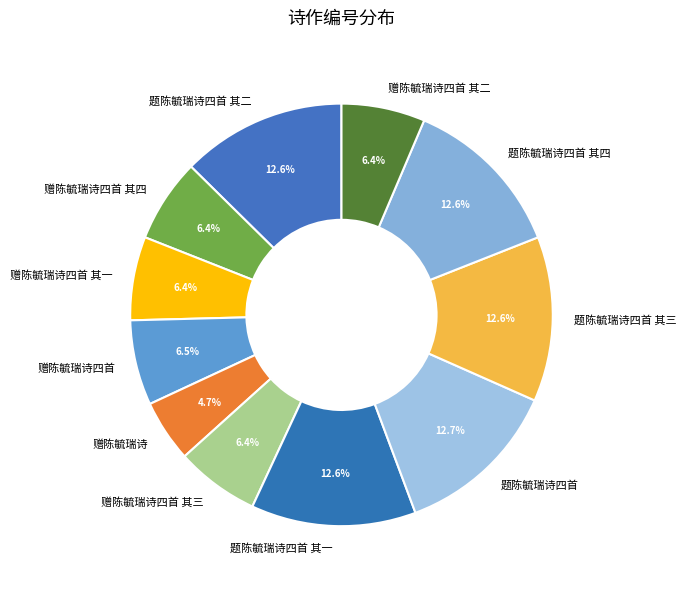

Which category has the smallest portion of the pie?

赠陈毓瑞诗